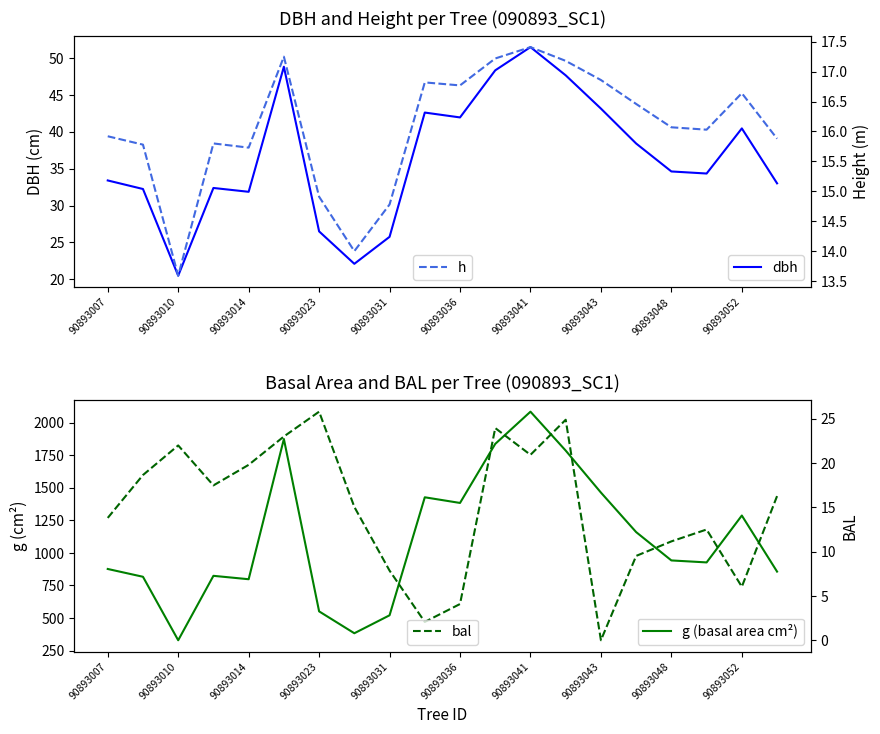

What is the minimum value for dbh?

20.5